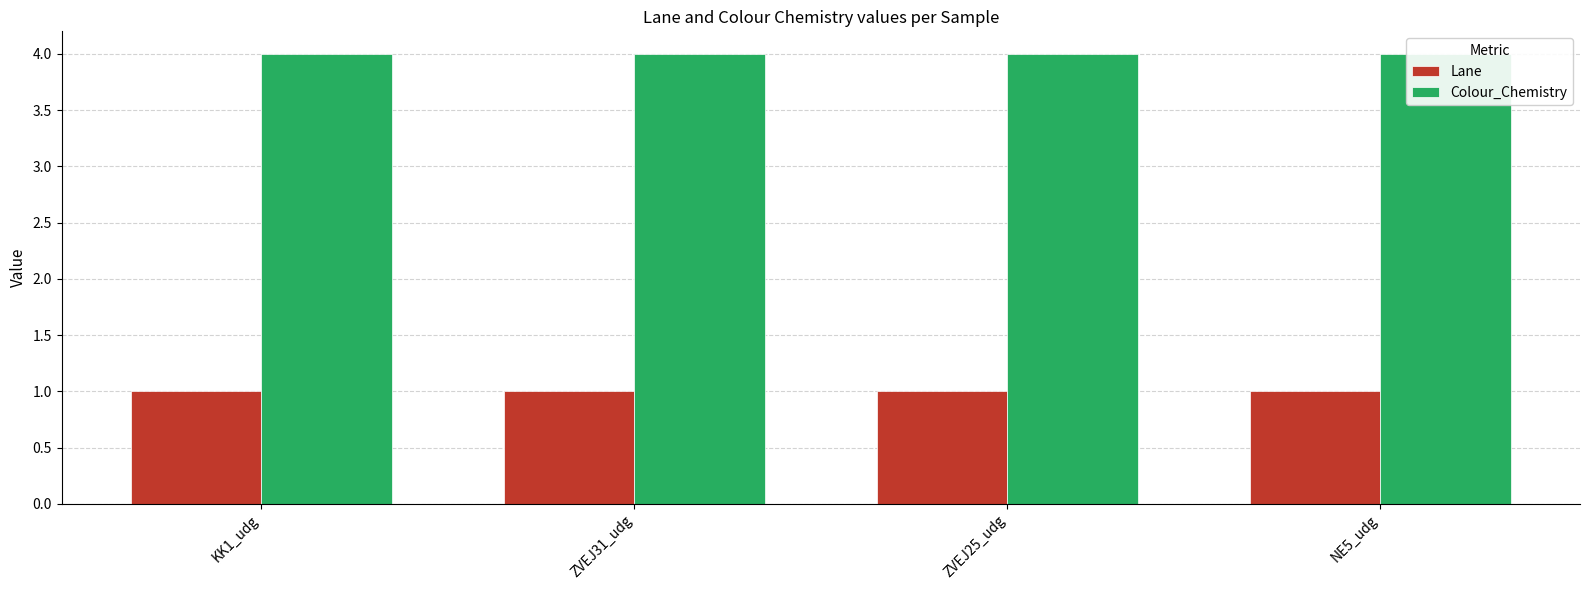

Reading left to right, list all the values displayed in this chart.

Lane: KK1_udg=1	ZVEJ31_udg=1	ZVEJ25_udg=1	NE5_udg=1
Colour_Chemistry: KK1_udg=4	ZVEJ31_udg=4	ZVEJ25_udg=4	NE5_udg=4